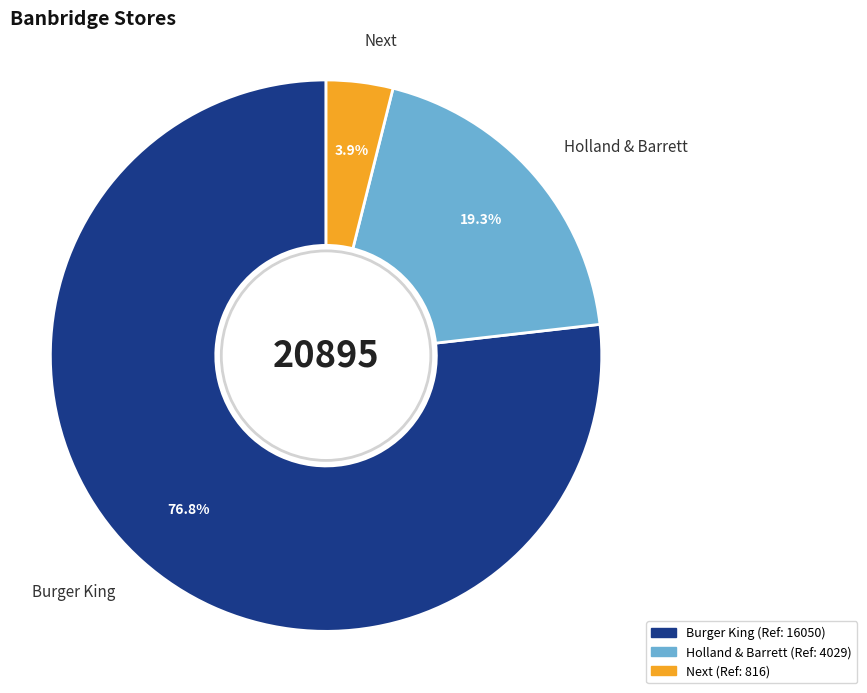

Do Burger King and Next together represent more than half of the pie?

Yes